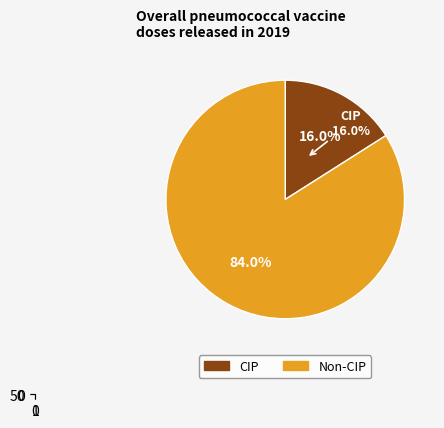

Is it true that 30002-23127 is 3% of the pie?

True